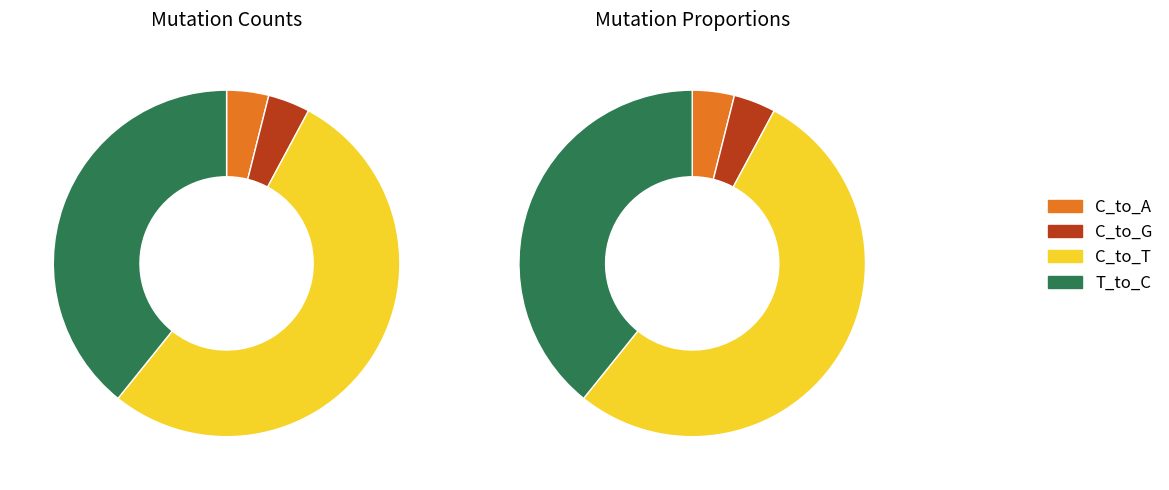

The T_to_A slice represents 0% of the pie. True or false?

True